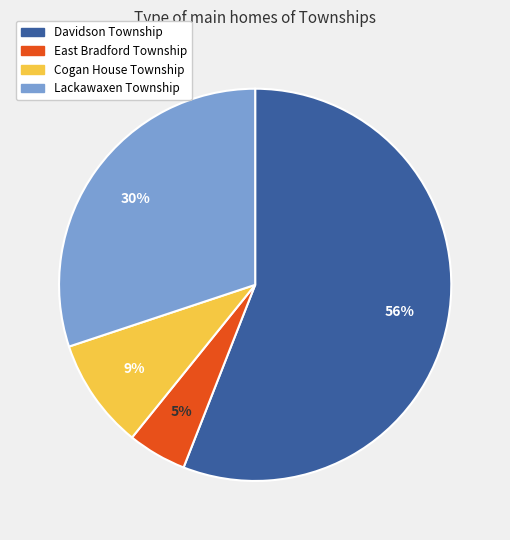

Does any single category account for the majority?

Yes